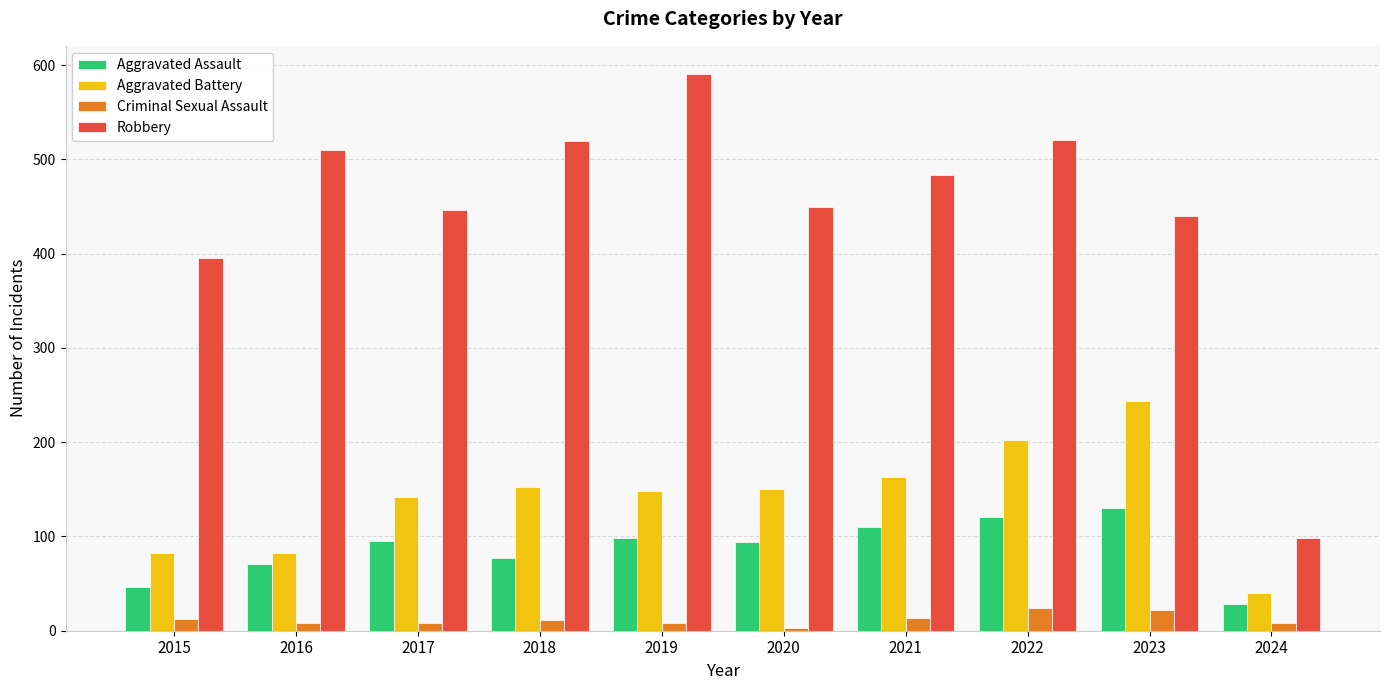

Count the number of data series in this chart.

4